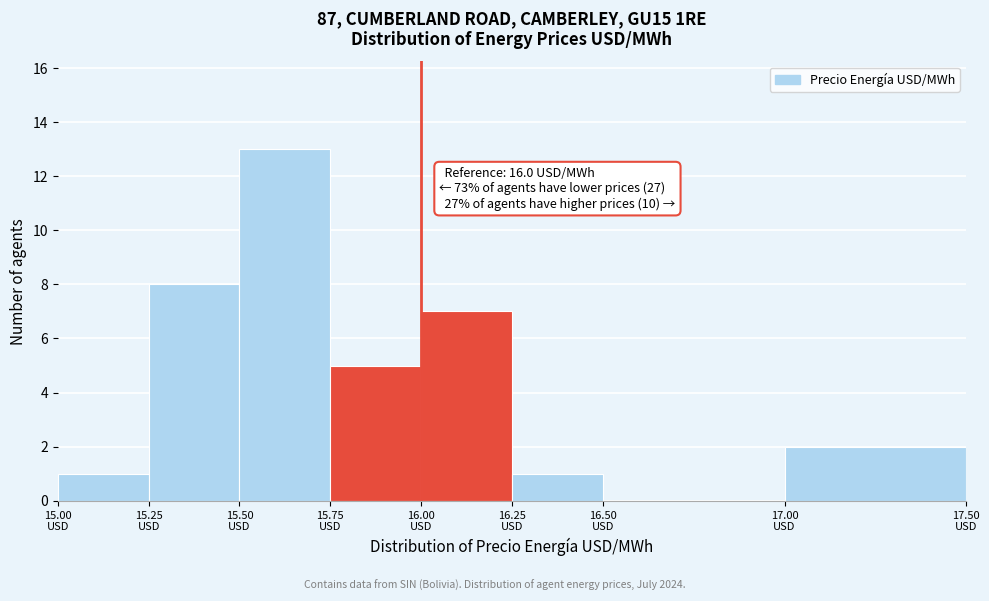

Which range on the x-axis has the tallest bar?

15.50 to 15.75